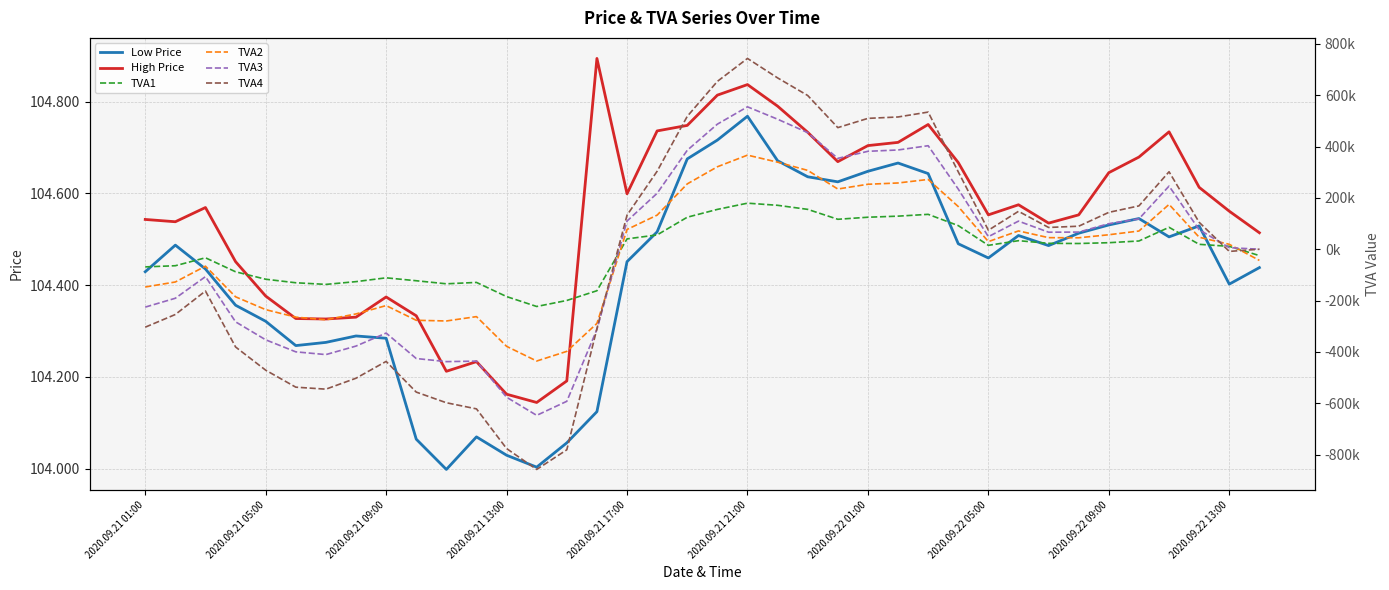

Which series has the widest spread of values?

TVA4